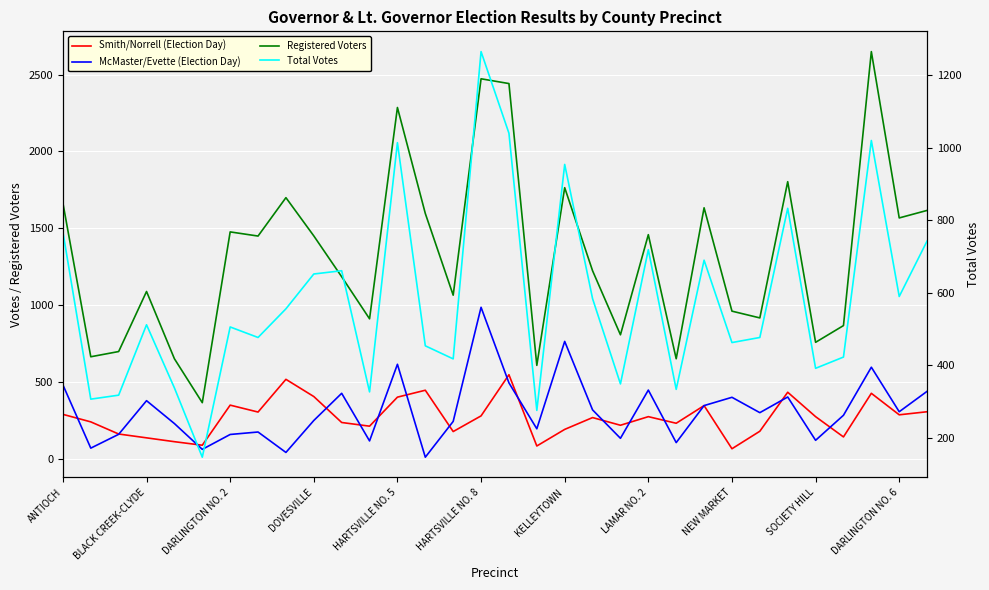

At which label does McMaster/Evette (Election Day) reach its minimum?

13